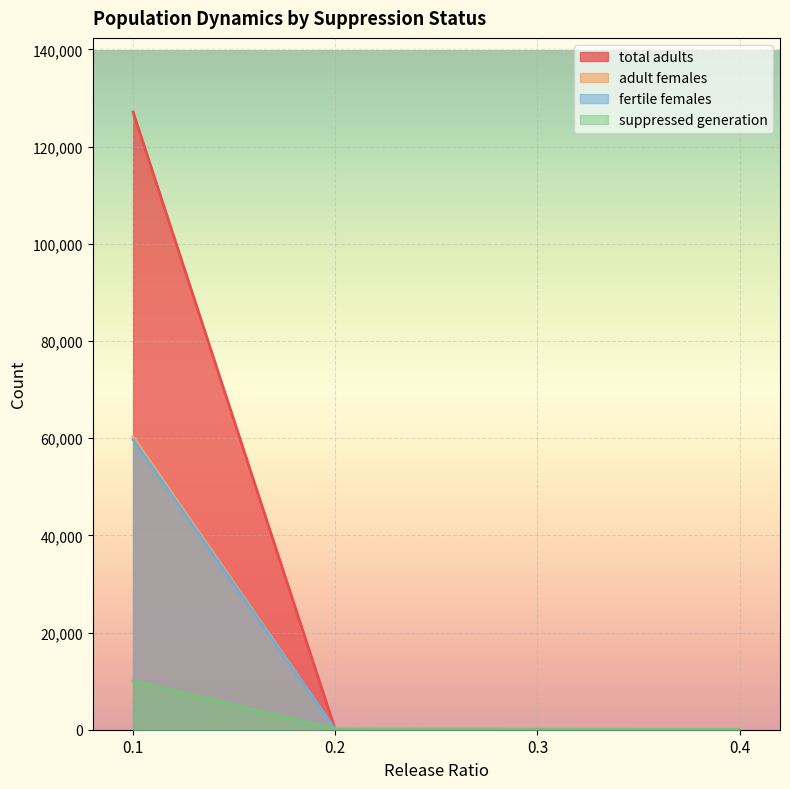

What is the total value across all series at 0?

257116.4